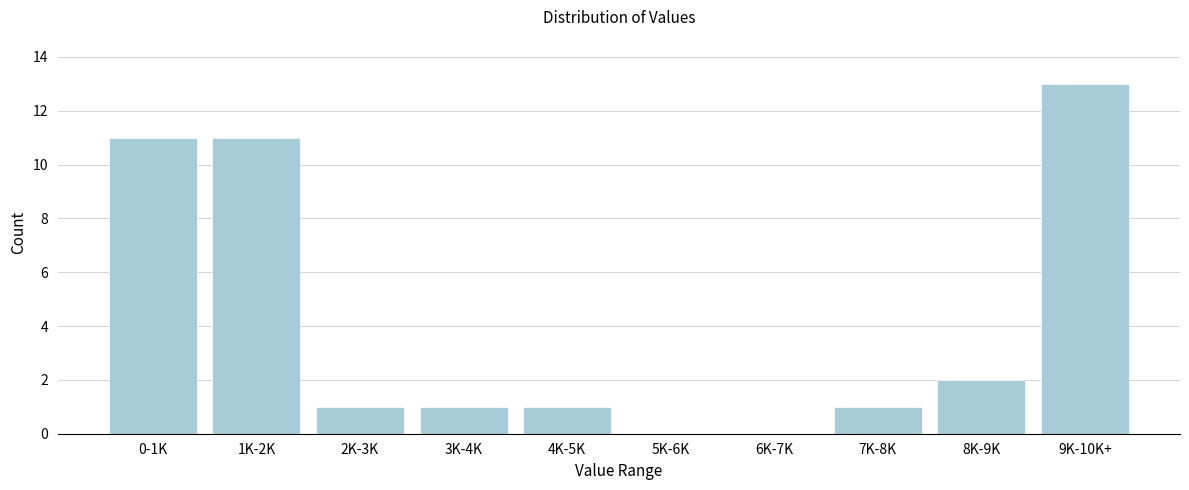

Reading right to left, what are all the values shown in this chart?

9K-10K+=13	8K-9K=2	7K-8K=1	6K-7K=0	5K-6K=0	4K-5K=1	3K-4K=1	2K-3K=1	1K-2K=11	0-1K=11